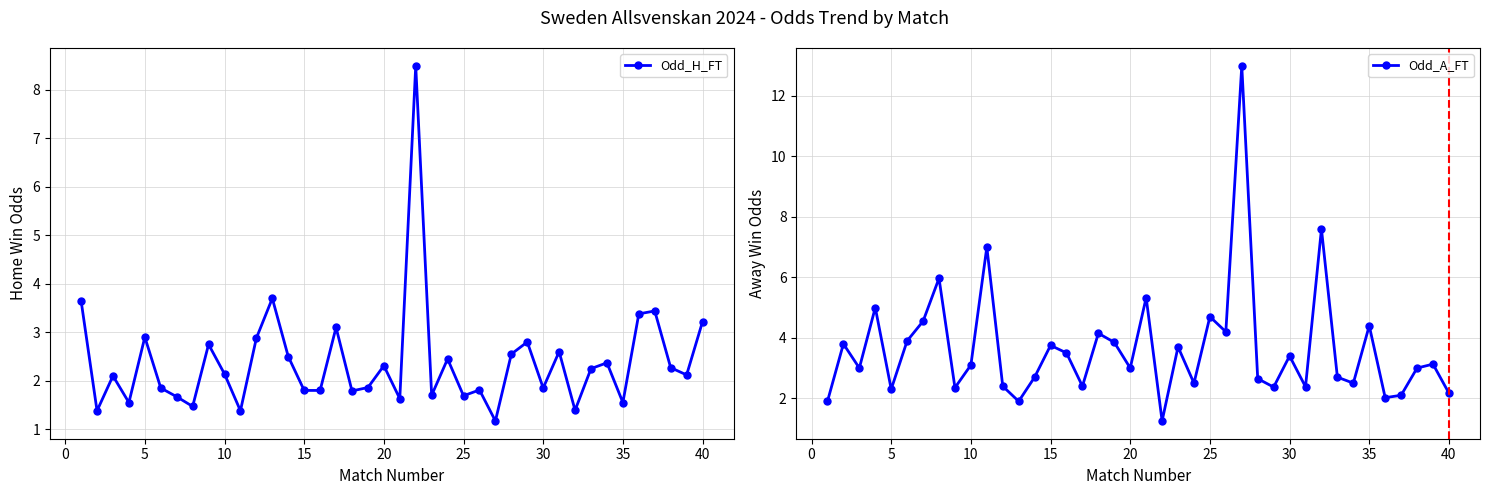

How many interior local valleys does the Odd_H_FT series have?

13